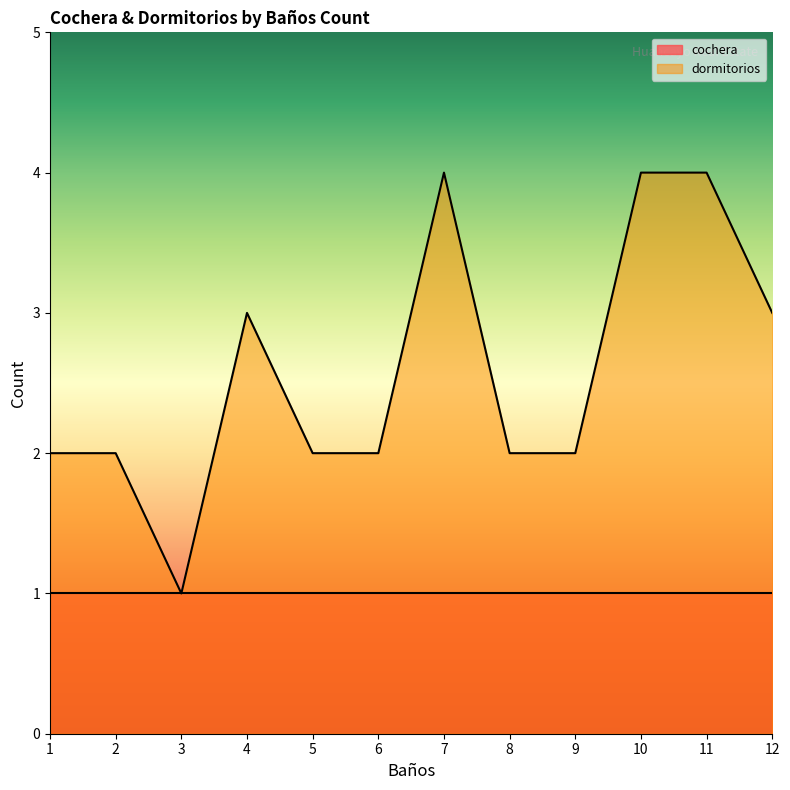

What is the difference between the values at 11 and 5?

2